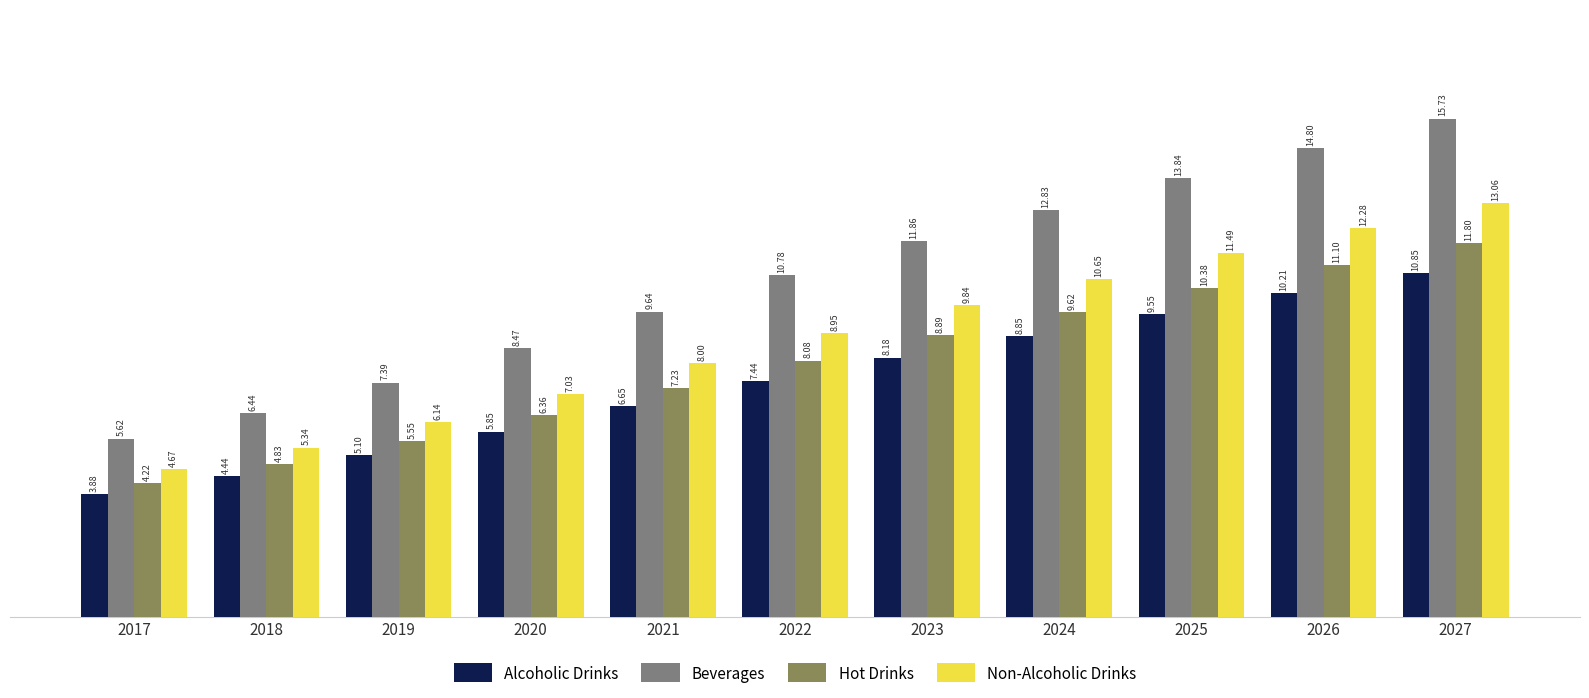

How many bars are there in each group?

4